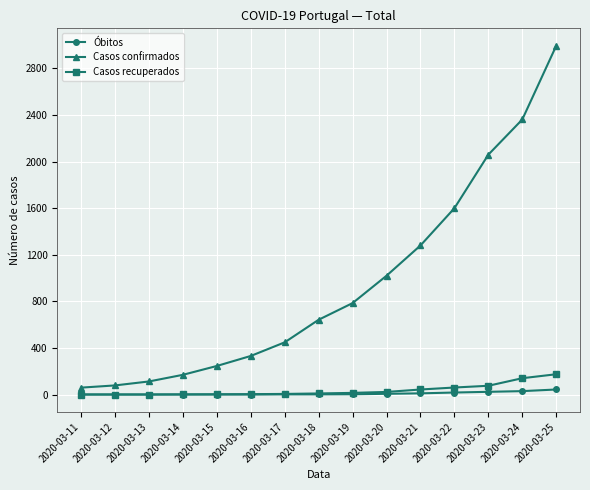

How many lines are shown in the chart?

3